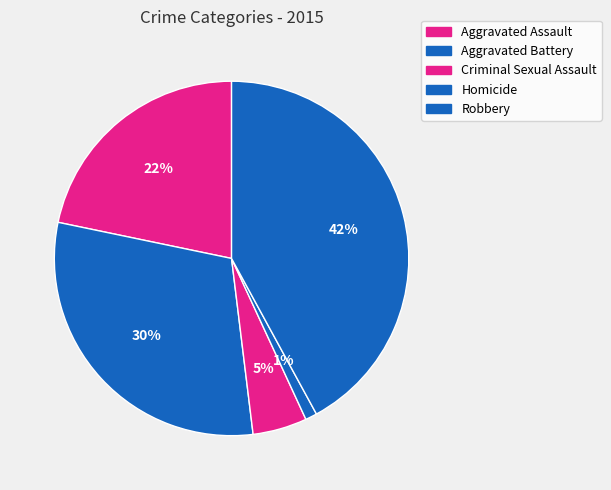

Rank the categories by value from highest to lowest.

Robbery, Aggravated Battery, Aggravated Assault, Criminal Sexual Assault, Homicide